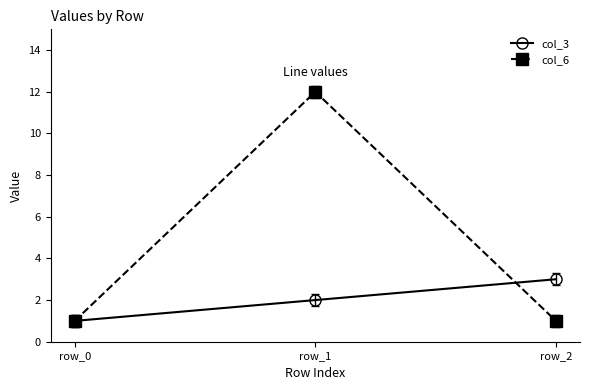

What is the value of the col_3 point at the 3rd from the left?

3